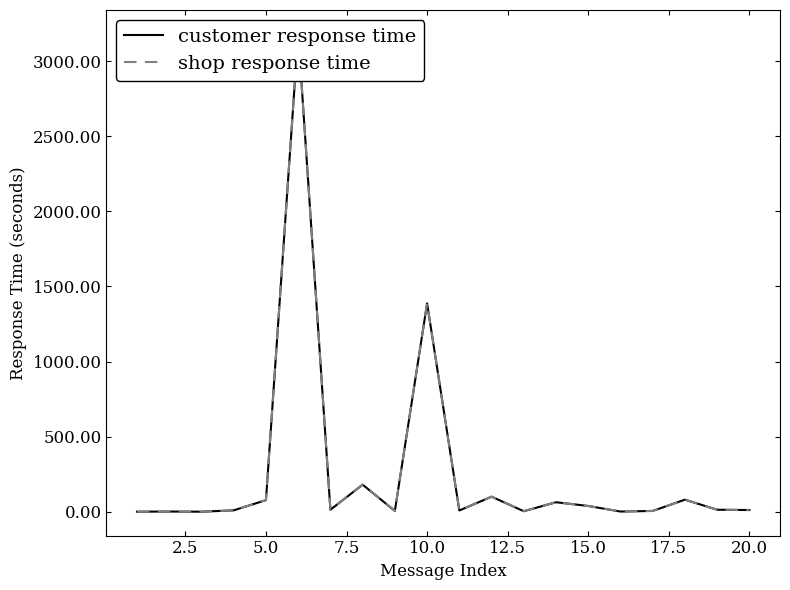

Reading left to right, transcribe all the data shown in this chart.

customer response time: 0	1	0	9	77	3182	13	180	5	1387	8	100	3	63	38	1	5	80	13	11
shop response time: 0	1	0	9	77	3182	13	181	6	1387	8	100	4	63	38	2	5	80	13	12